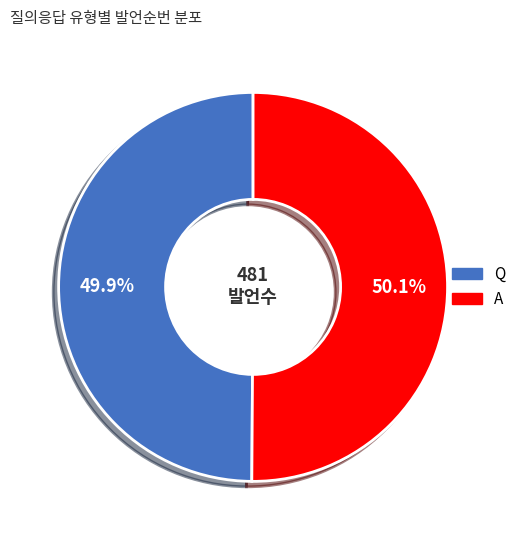

To the nearest percent, what percentage of the pie is Q?

50%